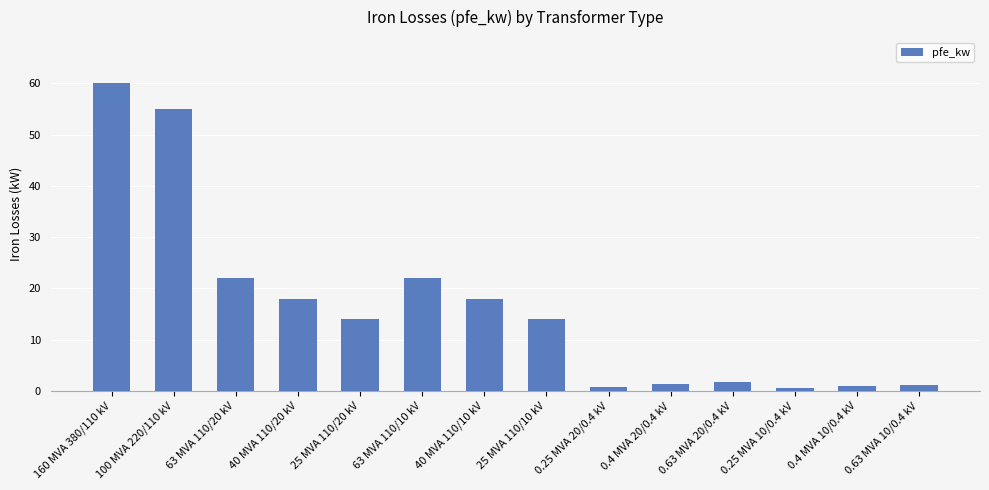

What is the change in value from 160 MVA 380/110 kV to 25 MVA 110/10 kV?

-46.0